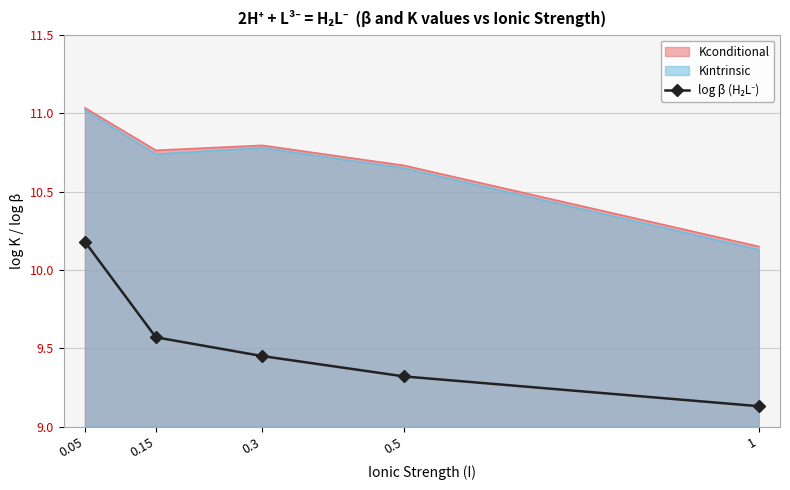

What is the change in value from 0.05 to 0.3?

-0.7